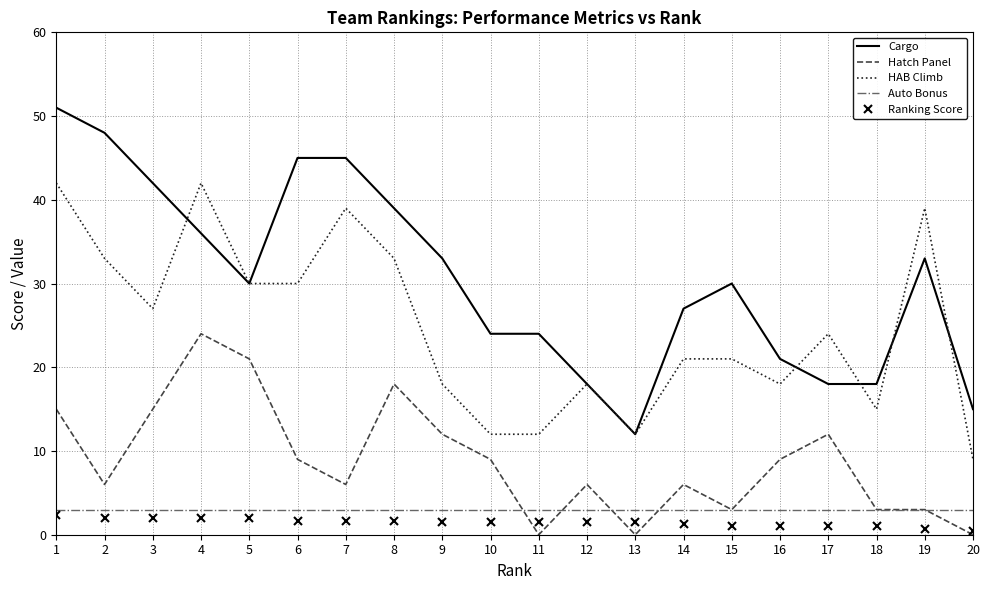

Between 8 and 10, which series saw the biggest shift?

HAB Climb